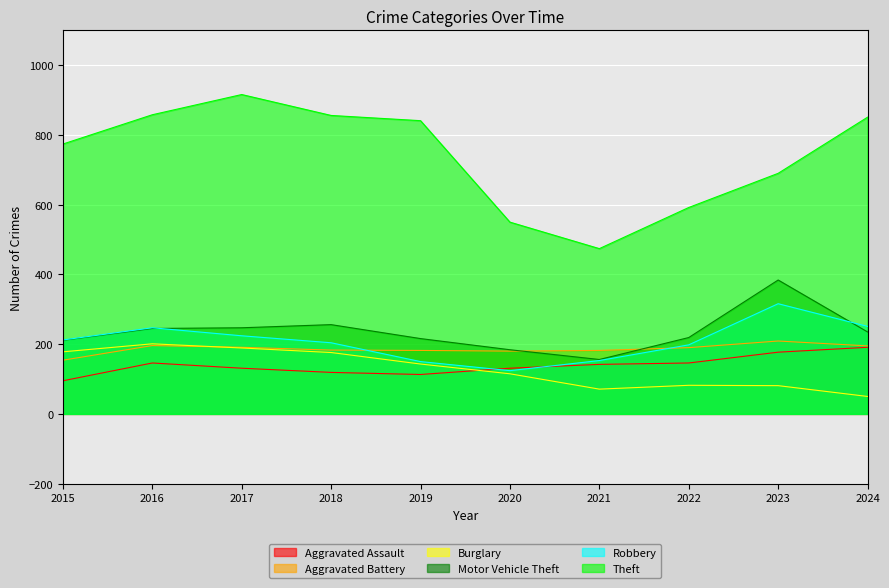

How many lines are shown in the chart?

6